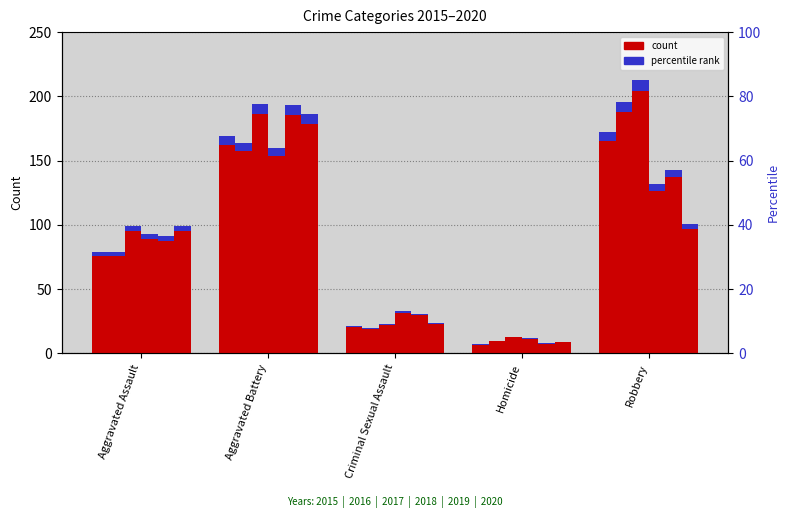

What is the highest value of the 2019 series?

193